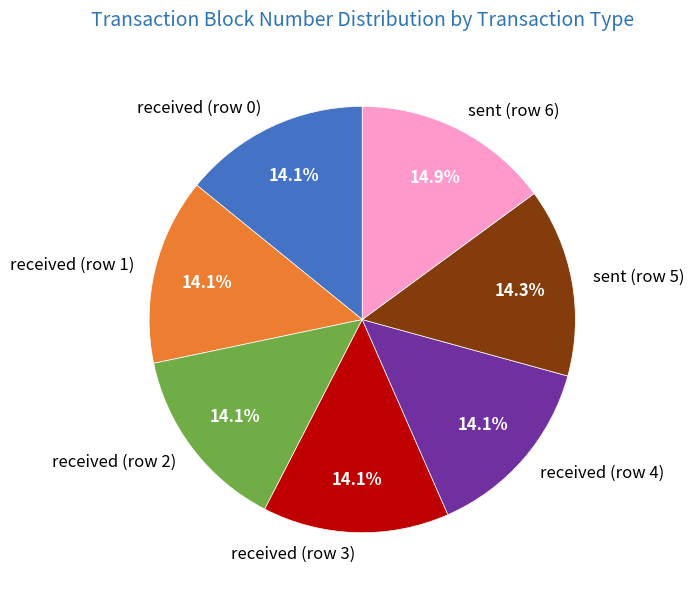

To the nearest percent, what is the average slice percentage?

14%